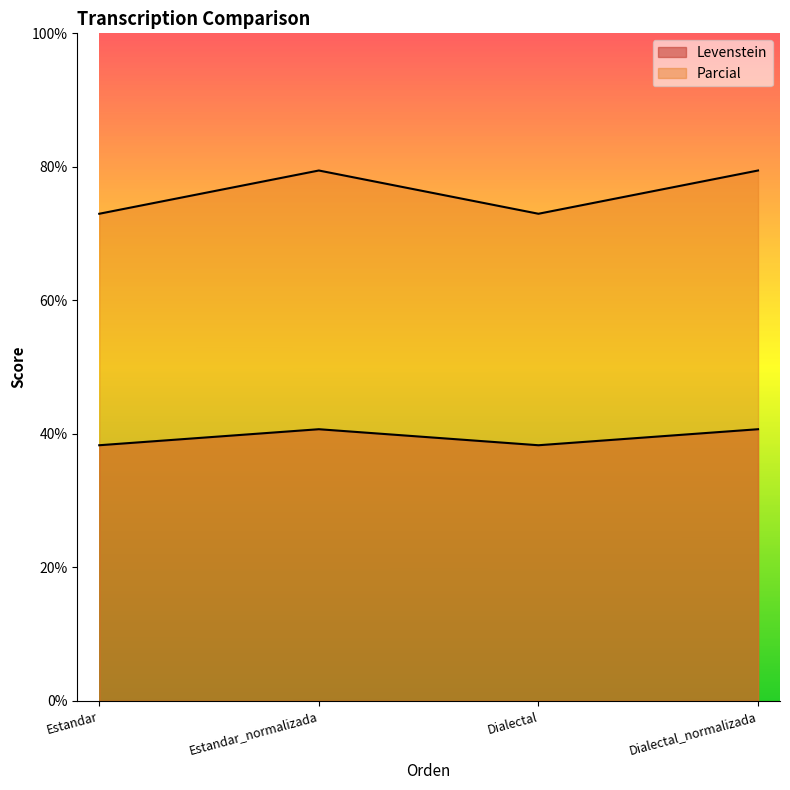

At Estandar_normalizada, list the series in order from smallest to largest.

Levenstein, Parcial